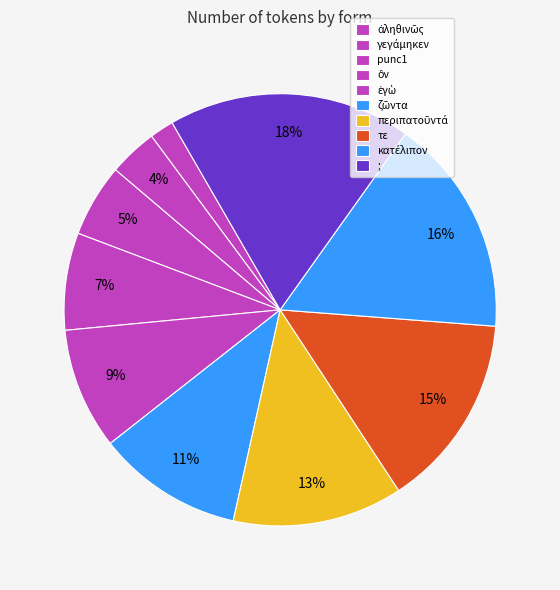

Count the number of slices in the pie.

10